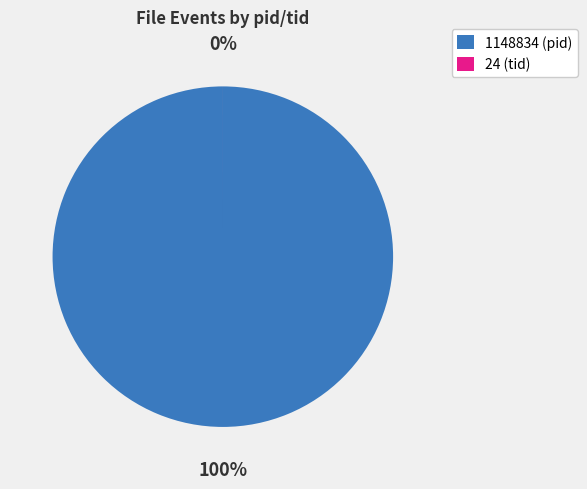

Which category has the smallest portion of the pie?

24